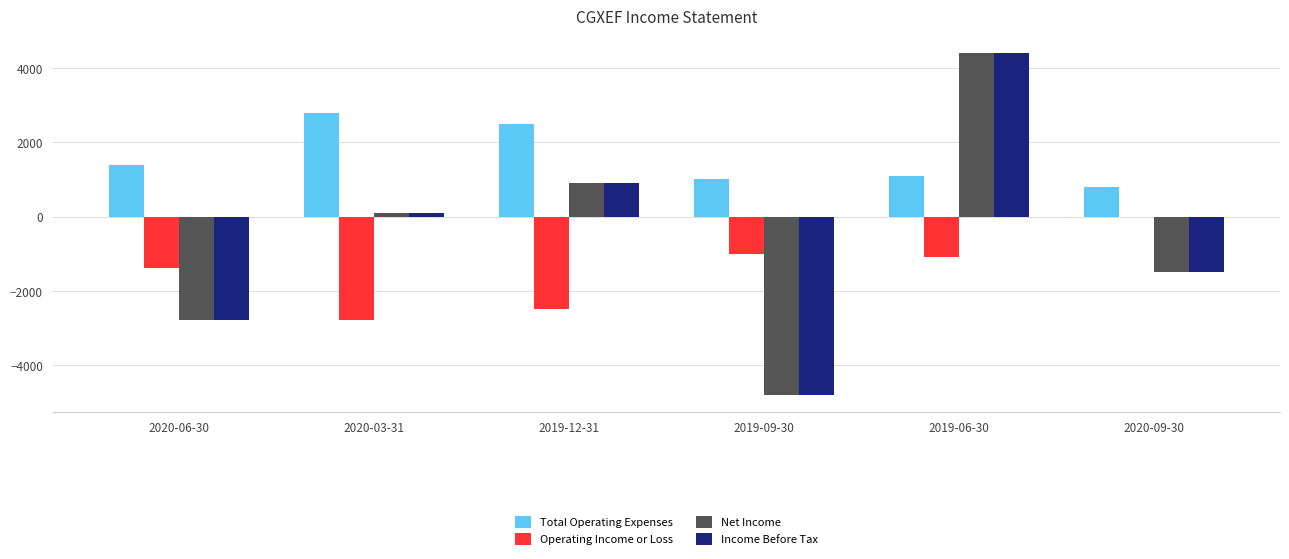

What is the sum of all Income Before Tax values?

-3700